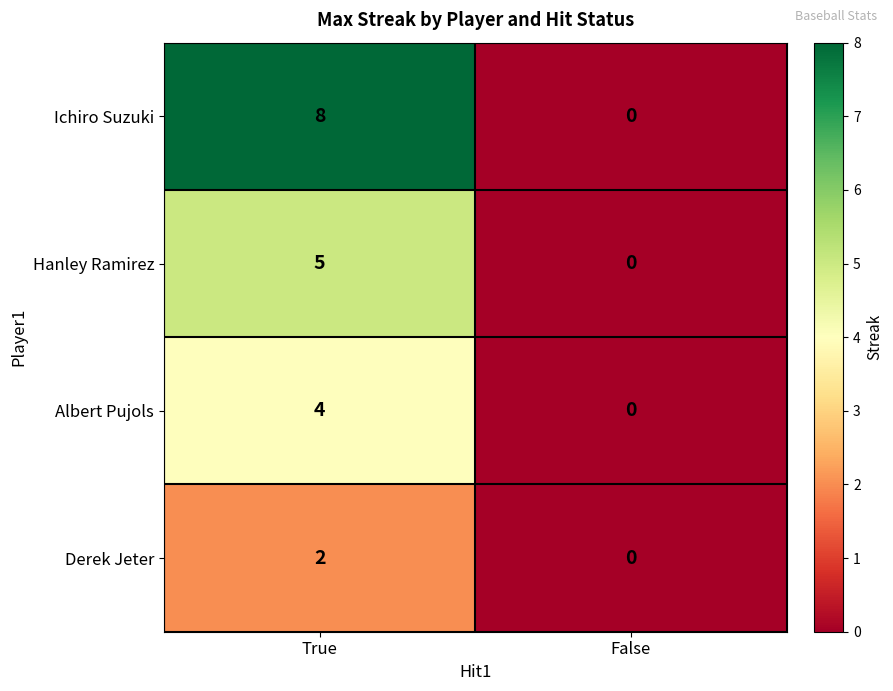

Reading right to left, list all the values displayed in this chart.

Ichiro Suzuki: 0	8
Hanley Ramirez: 0	5
Albert Pujols: 0	4
Derek Jeter: 0	2